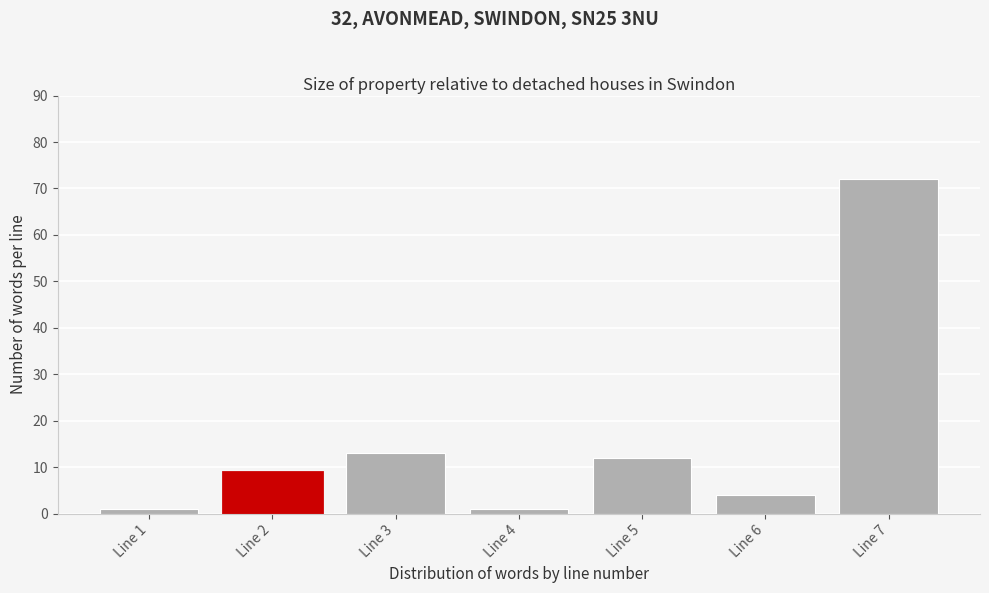

Reading left to right, extract all data points from this chart.

1	9	13	1	12	4	72